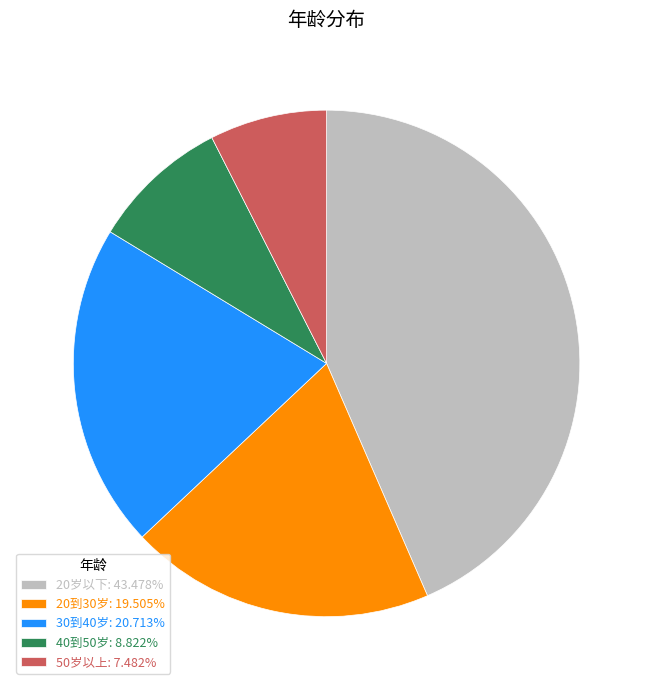

Is the sum of 20岁以下 and 50岁以上 greater than half?

Yes